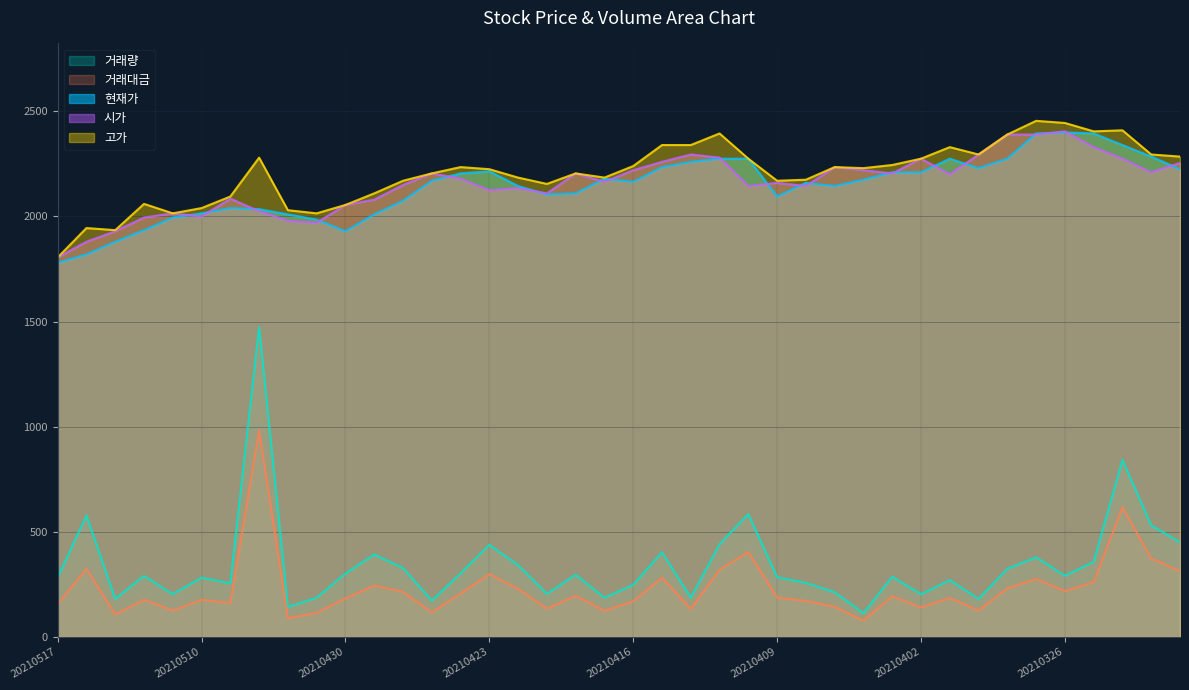

Where does the 현재가 series first go above 2170?

20210426